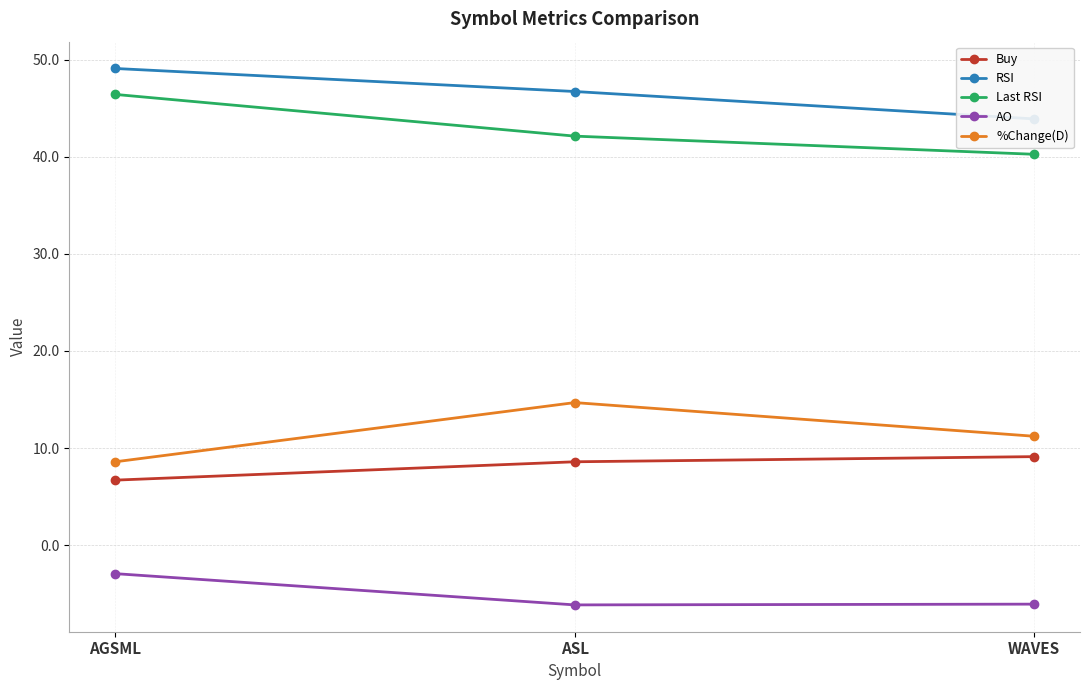

Read the RSI value at WAVES.

43.9